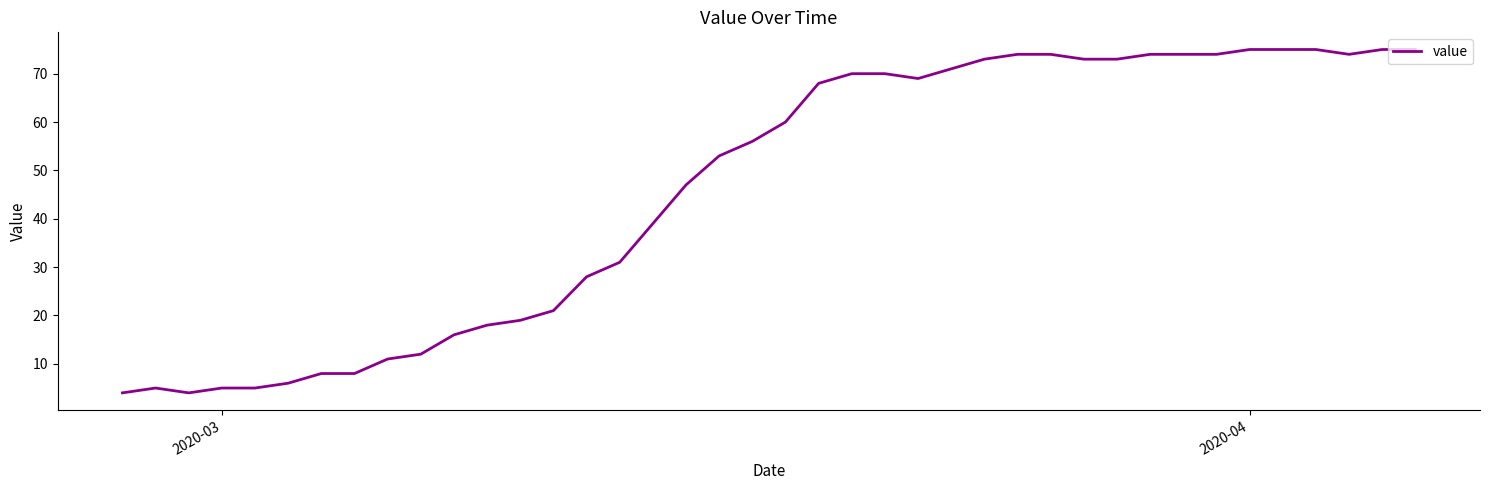

What is the difference between the maximum and minimum values?

71